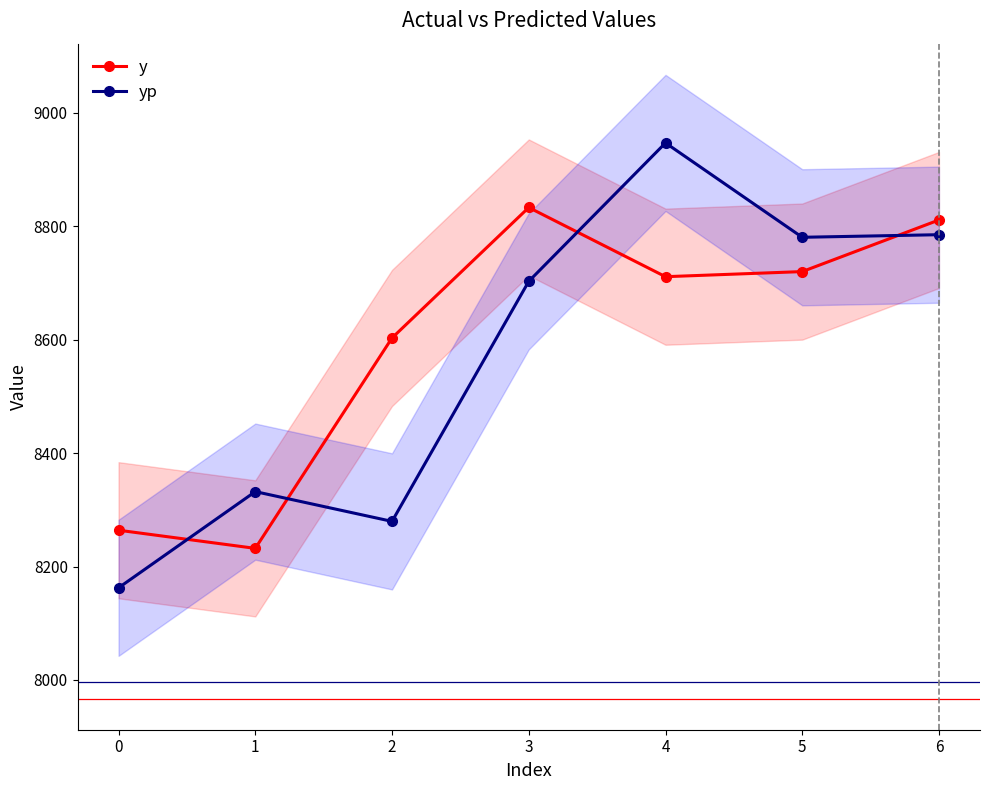

What is the sum of the y values at 4 and 6?

17522.0